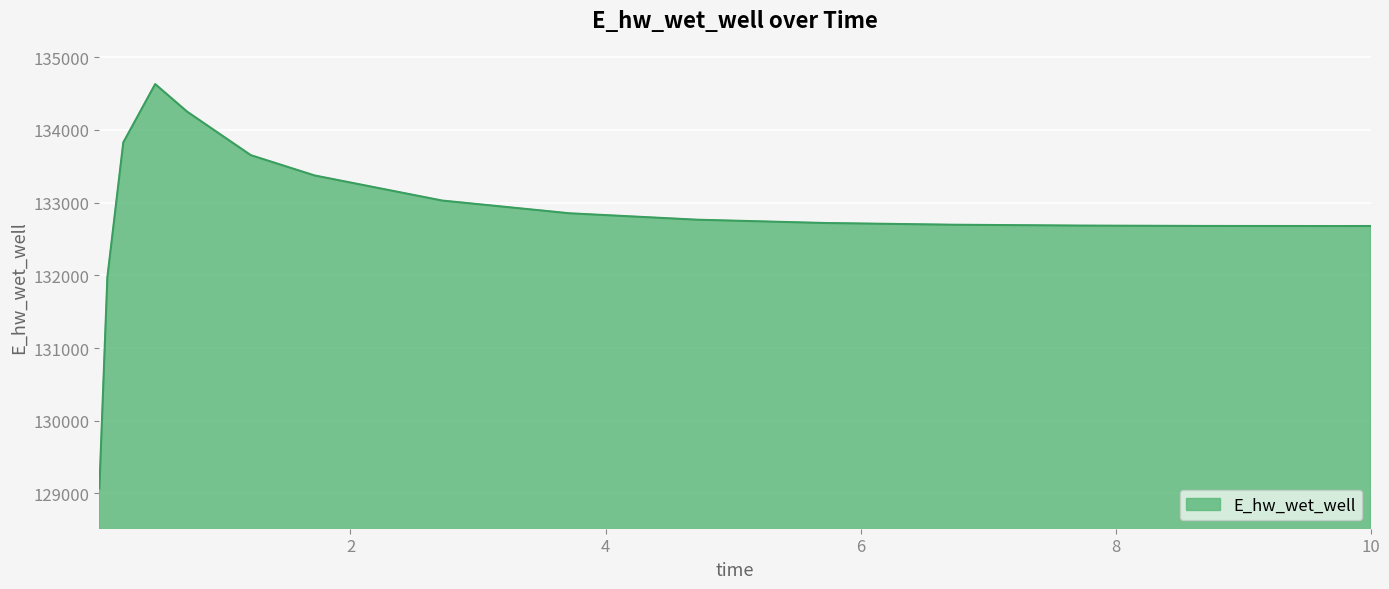

How many lines are shown in the chart?

1